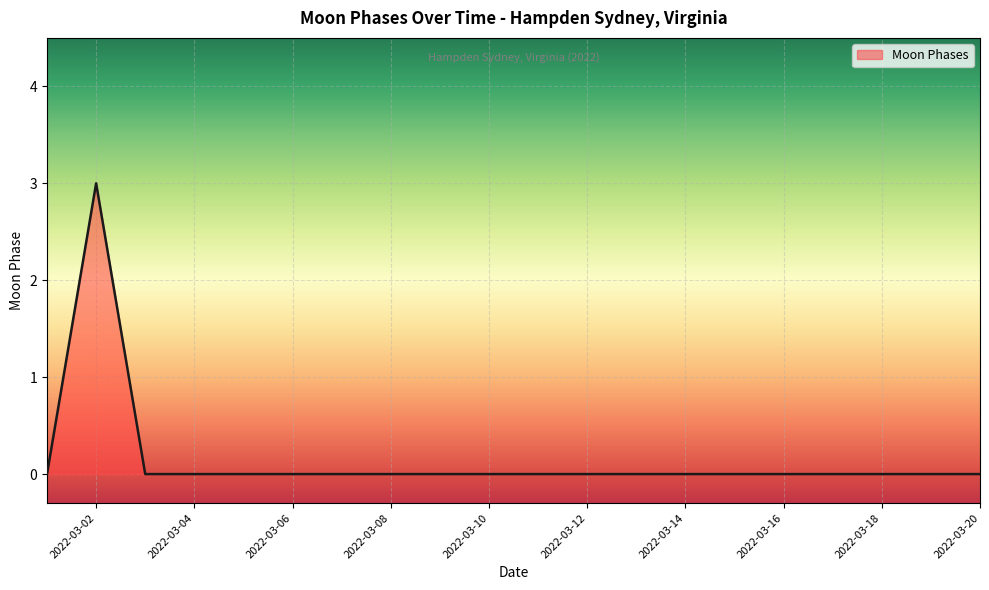

What is the difference between the maximum and minimum values?

3